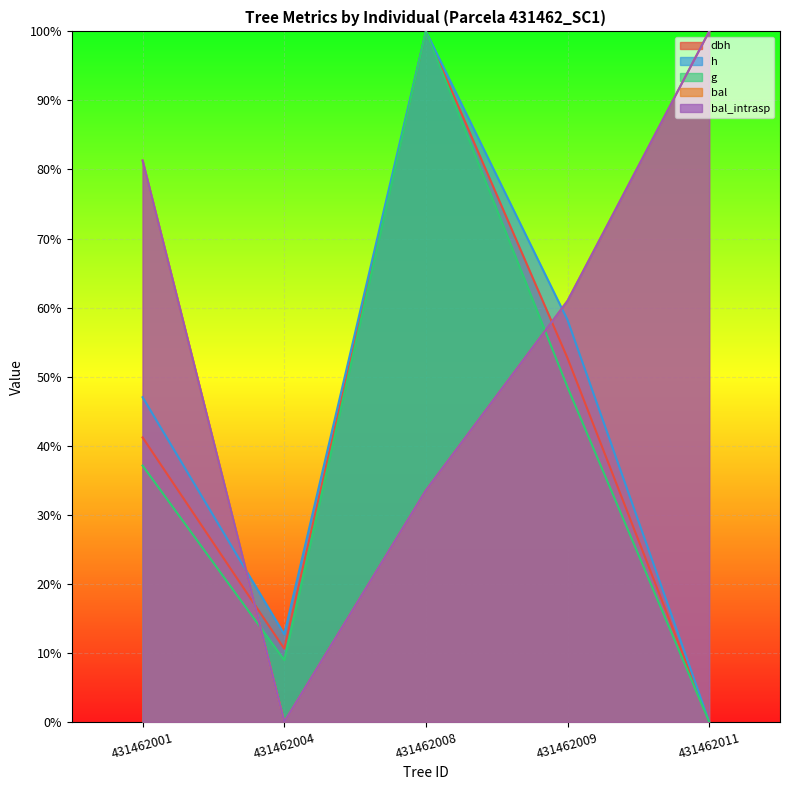

What value does the bal_intrasp series have at 431462011?

1.0